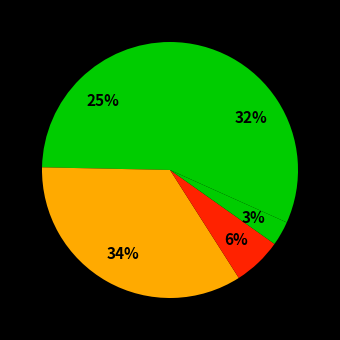

How many segments does this pie chart have?

5